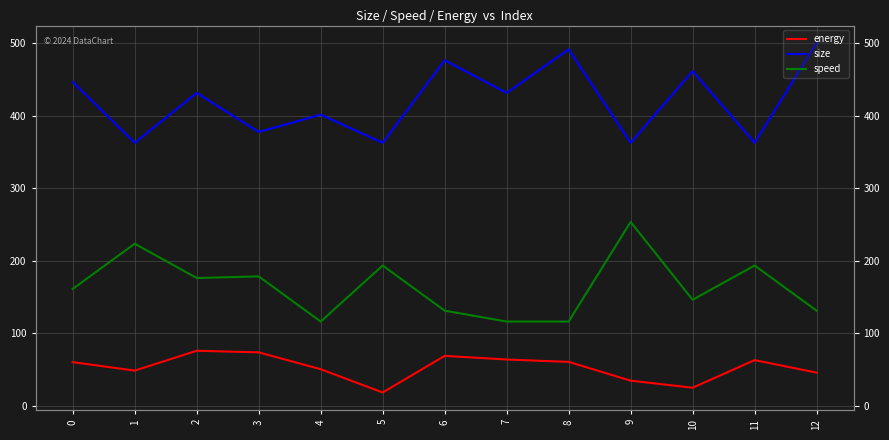

At which category does the chart reach its minimum across all series?

5